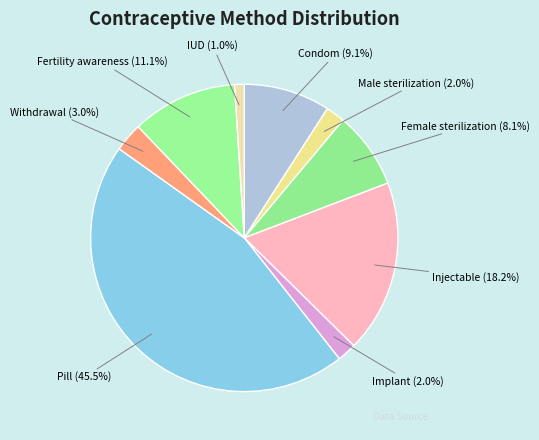

Which slice is the largest?

Pill